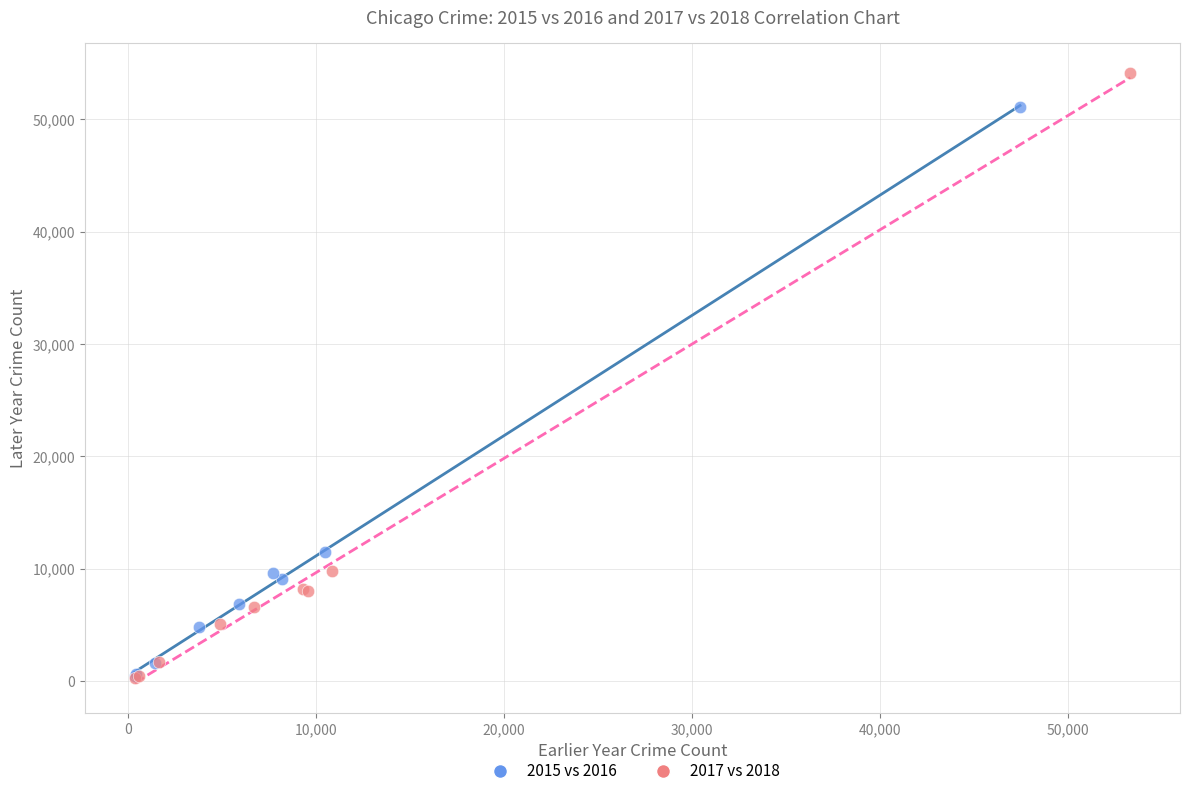

Which series contains the highest Y value?

2017 vs 2018